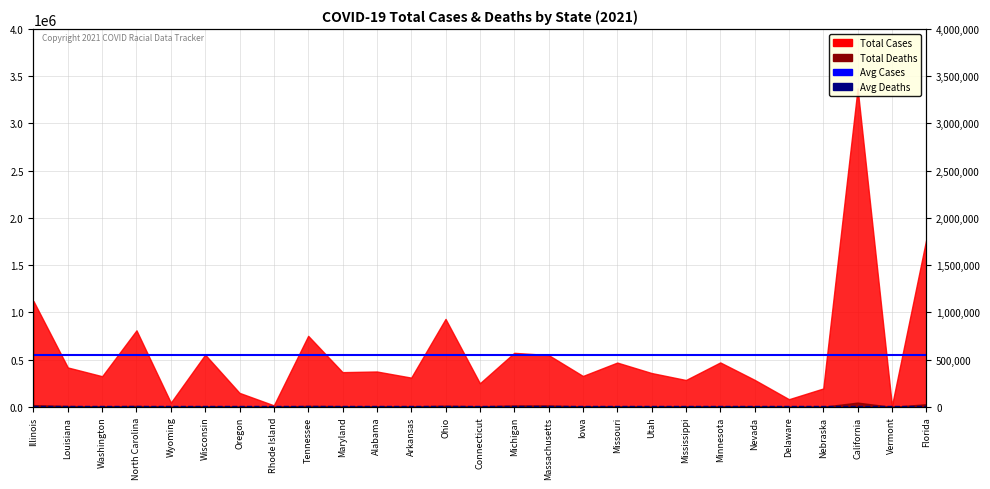

What is the lowest value of the Avg Cases (544,476) series?

544476